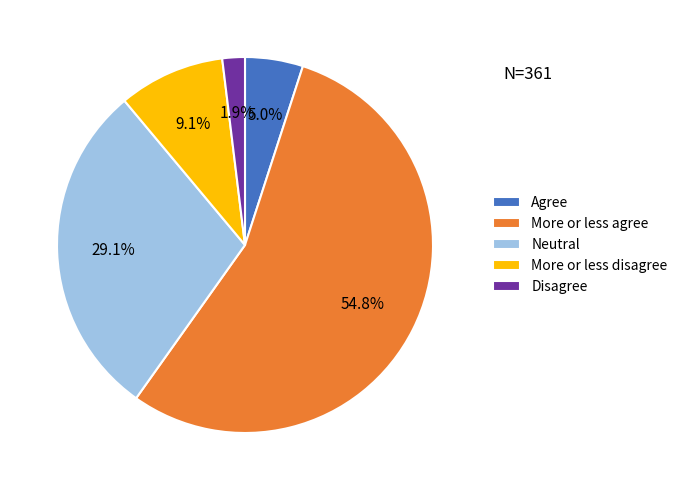

The More or less agree slice represents 44% of the pie. True or false?

False